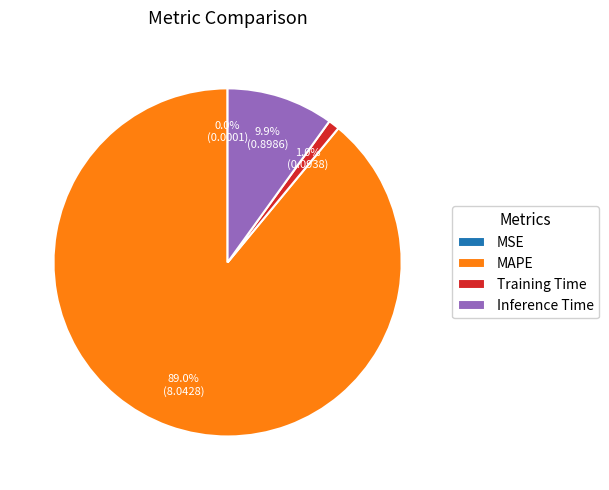

How much of the chart is everything except Inference Time?

90.1%